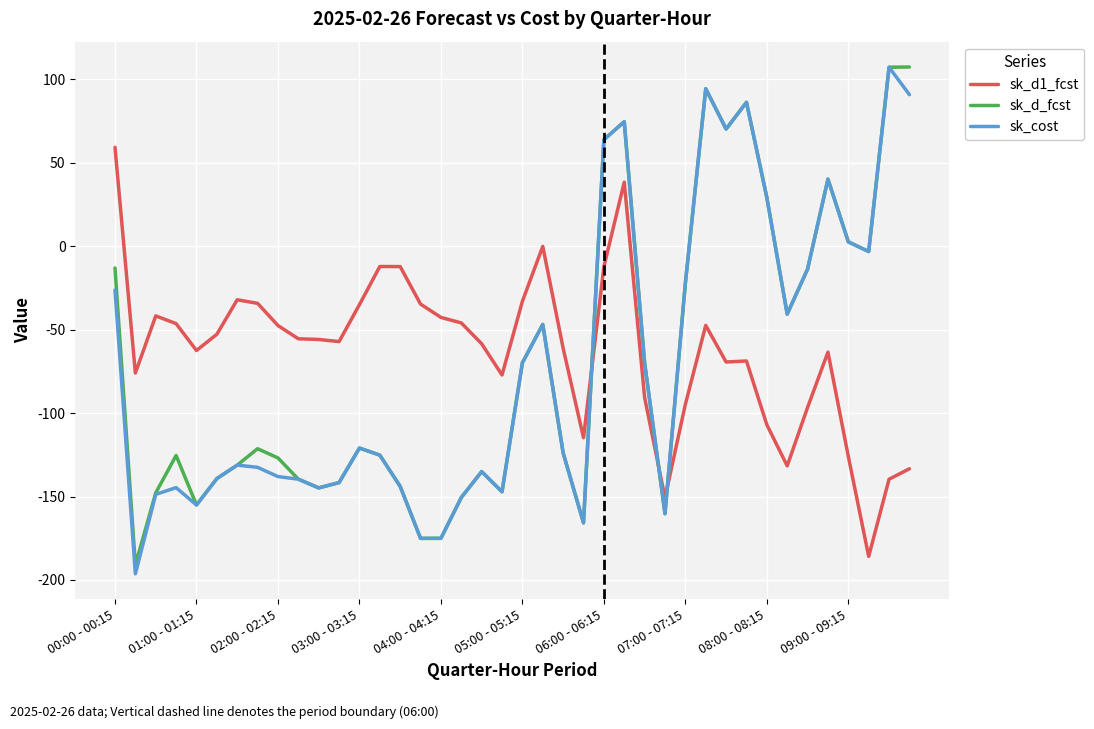

Which series ends up on top after the final intersection of sk_d_fcst and sk_d1_fcst?

sk_d_fcst